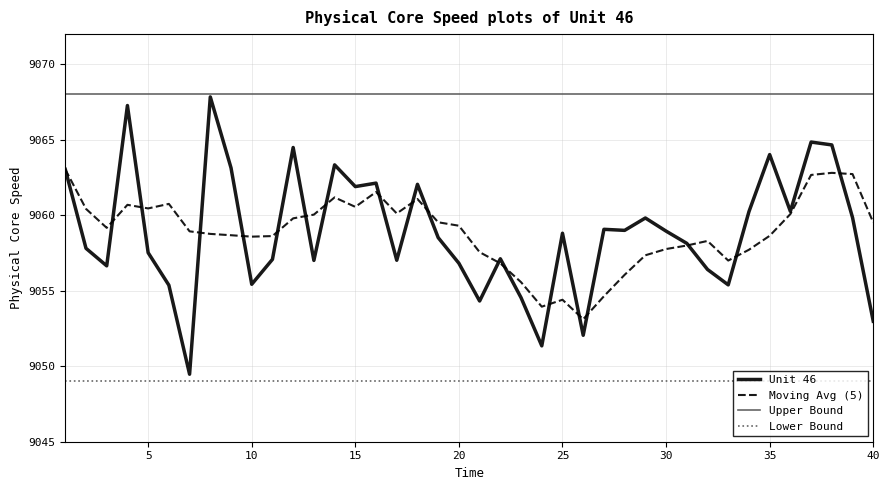

Which series has the widest spread of values?

Unit 46